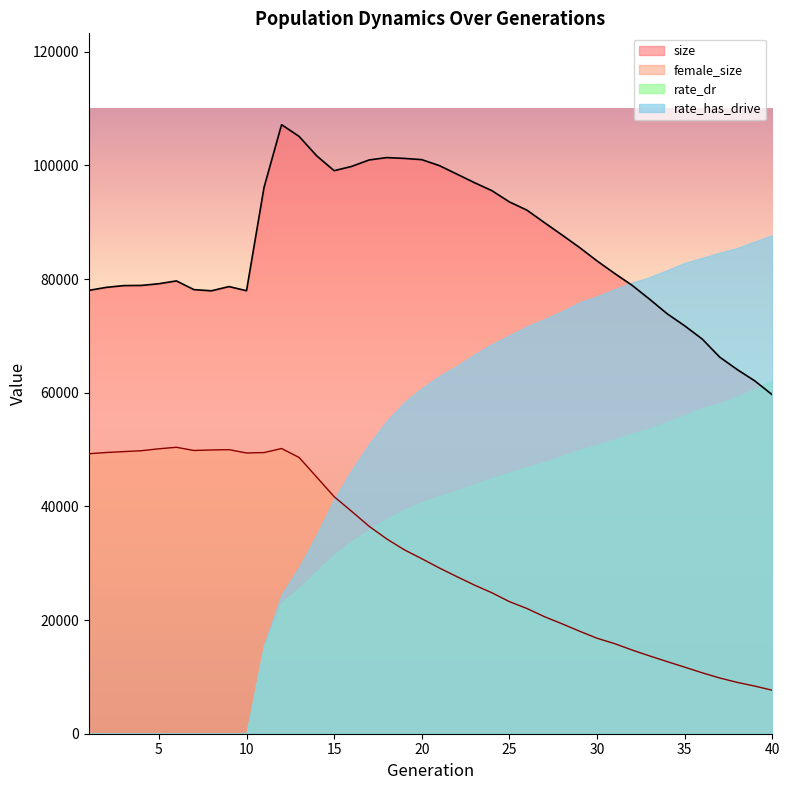

At which category does female_size reach its first local peak?

6